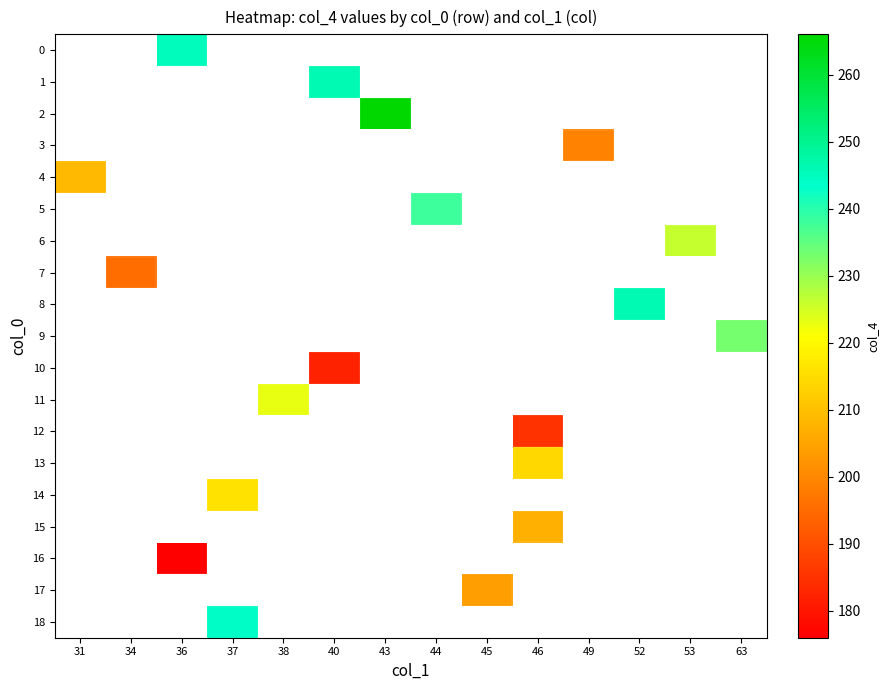

Is the value of 11 at 45 greater than the value of 12 at 40?

No